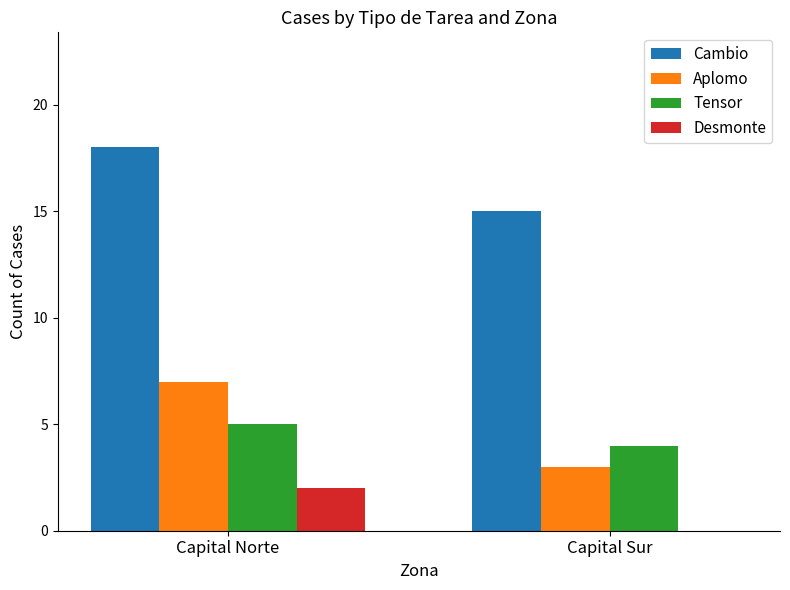

The value of Cambio at Capital Sur is 25. True or false?

False